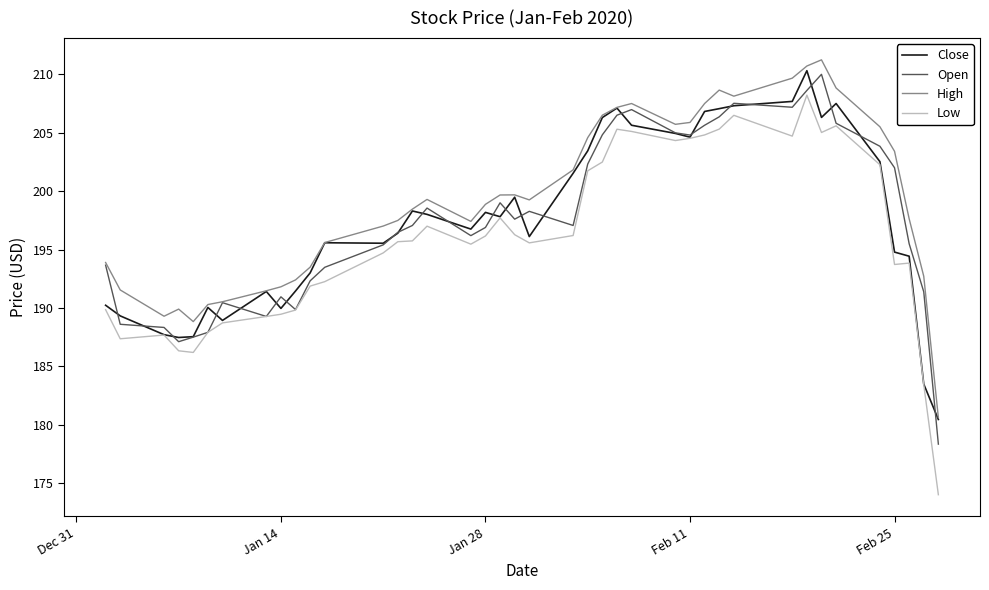

Which series has the widest spread of values?

Low